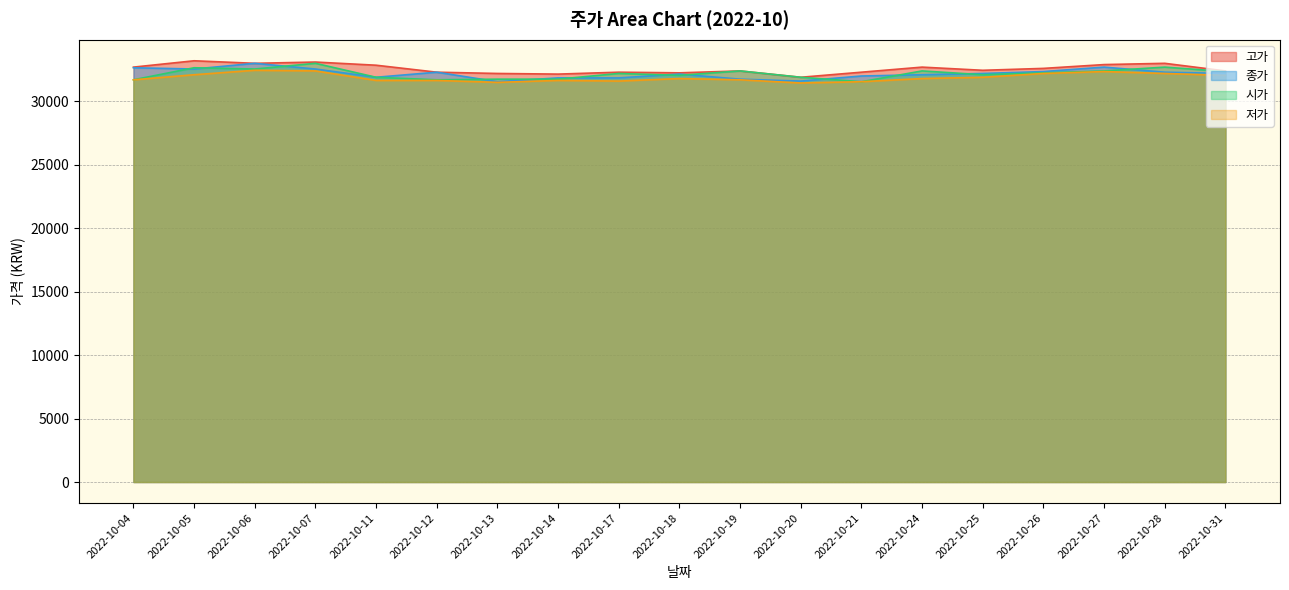

Which category has the lowest value in the 고가 series?

2022-10-20